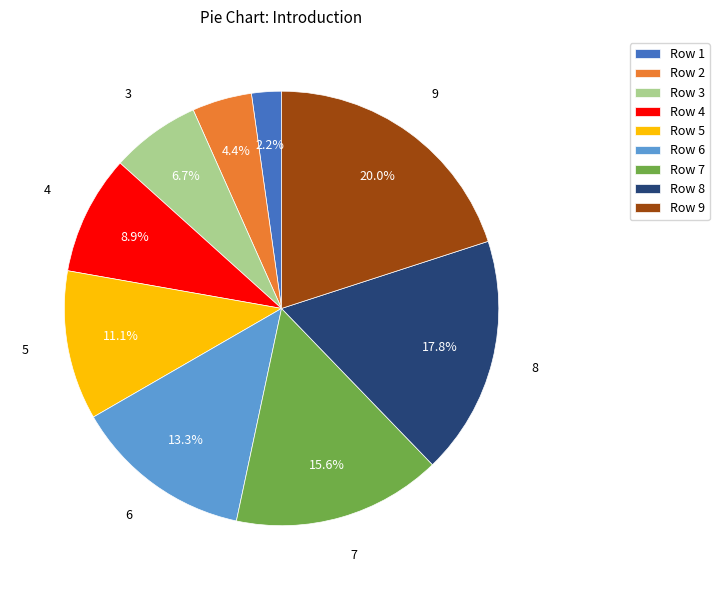

Between Row 9 and Row 2, which is larger?

Row 9